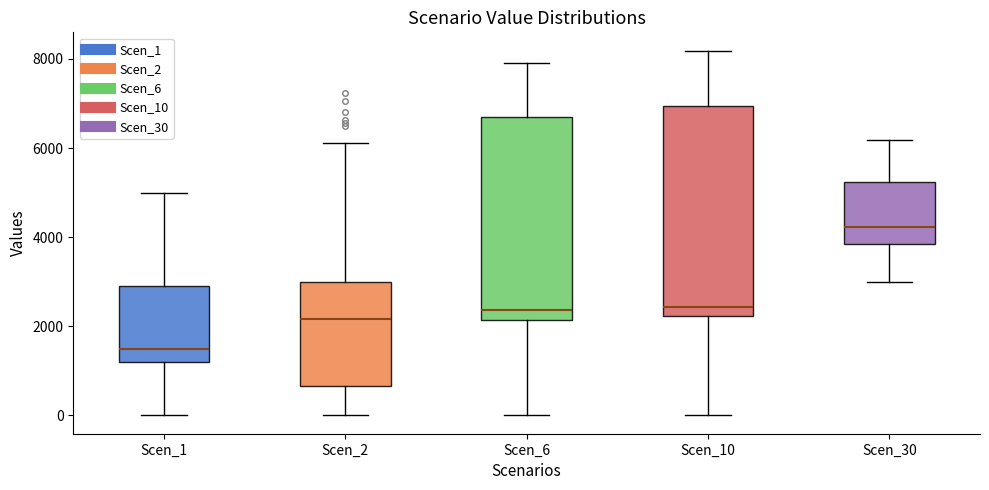

Which box has the highest median line?

Scen_30